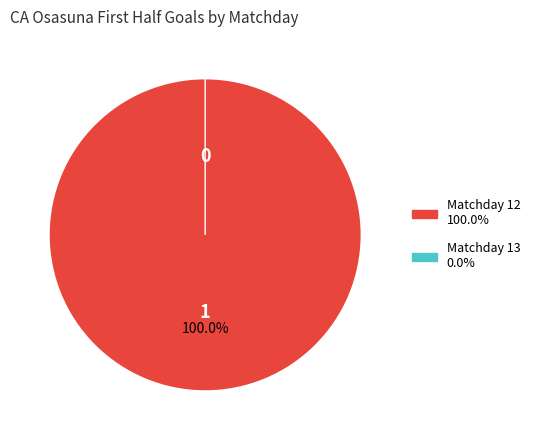

Which has a higher value, Matchday 12 or Matchday 13?

Matchday 12